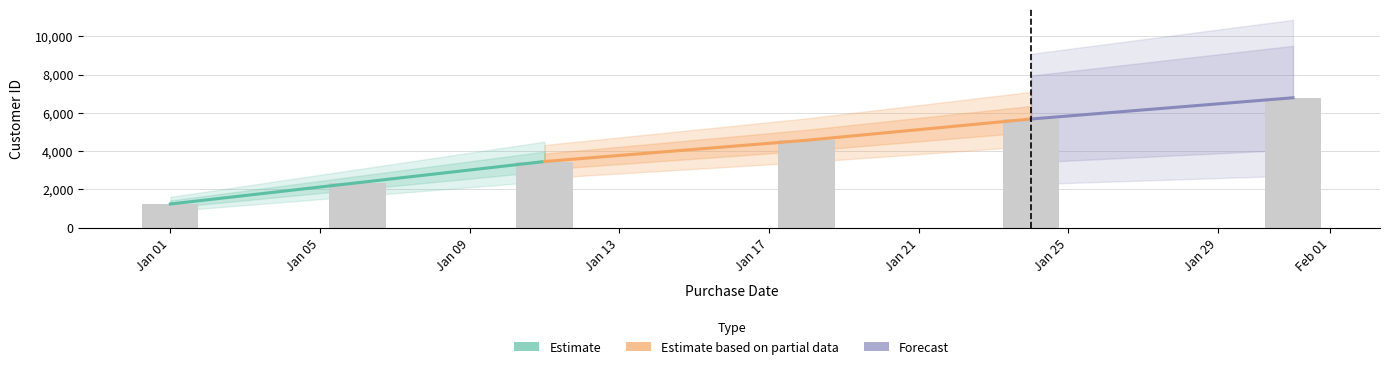

What is the maximum value shown in the chart?

6789